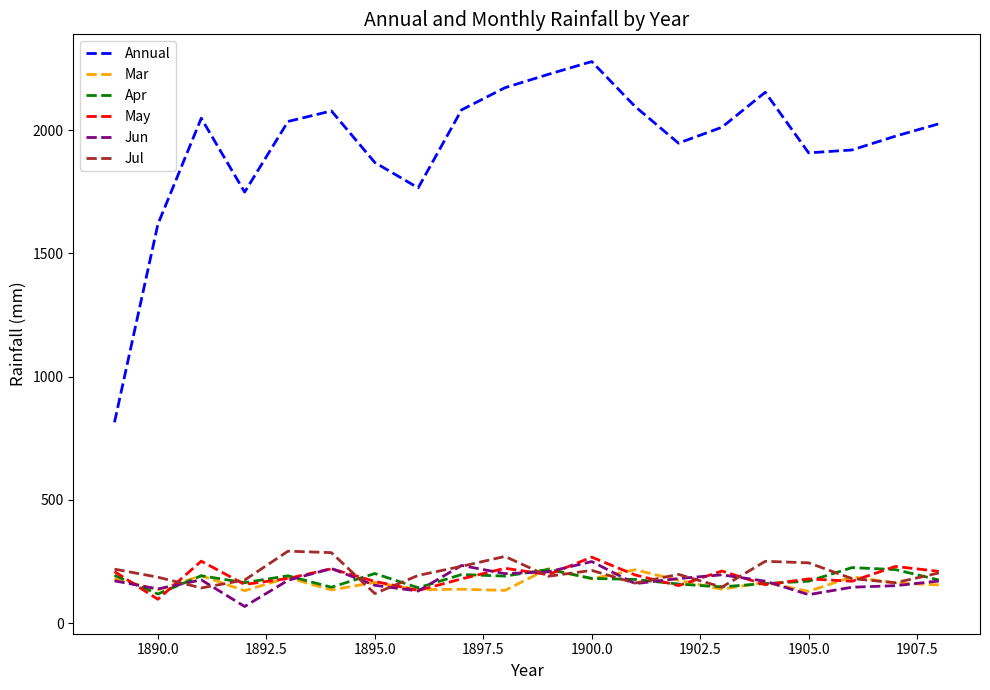

True or false: May and Apr intersect in this chart.

True